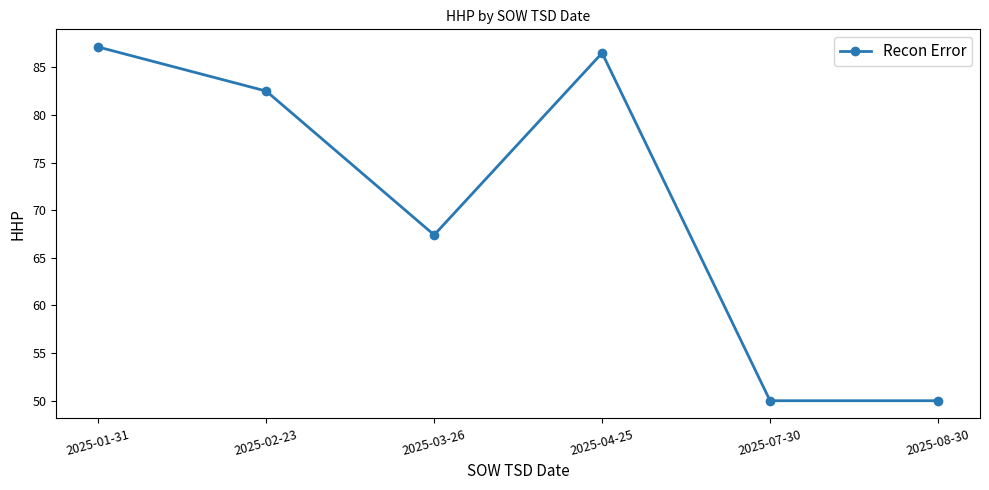

What is the sum of the values at 2025-01-31 and 2025-03-26?

154.5